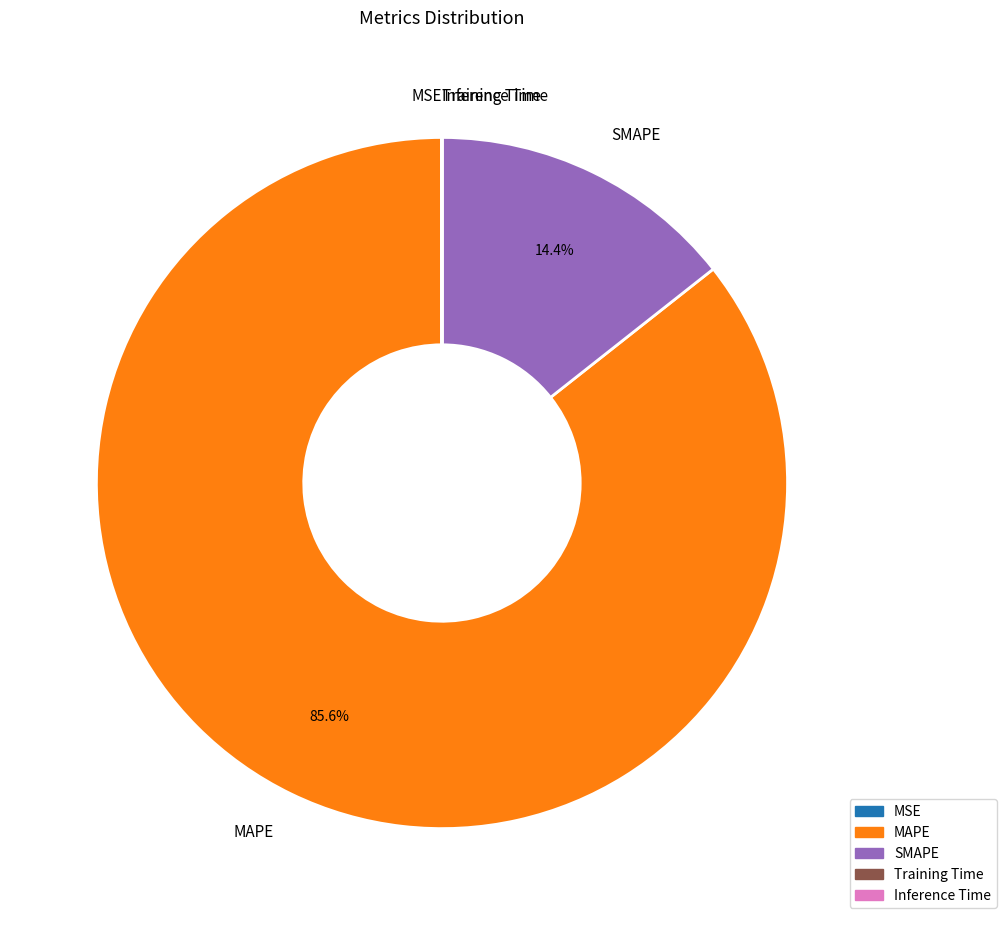

Is there a majority slice in this chart?

Yes